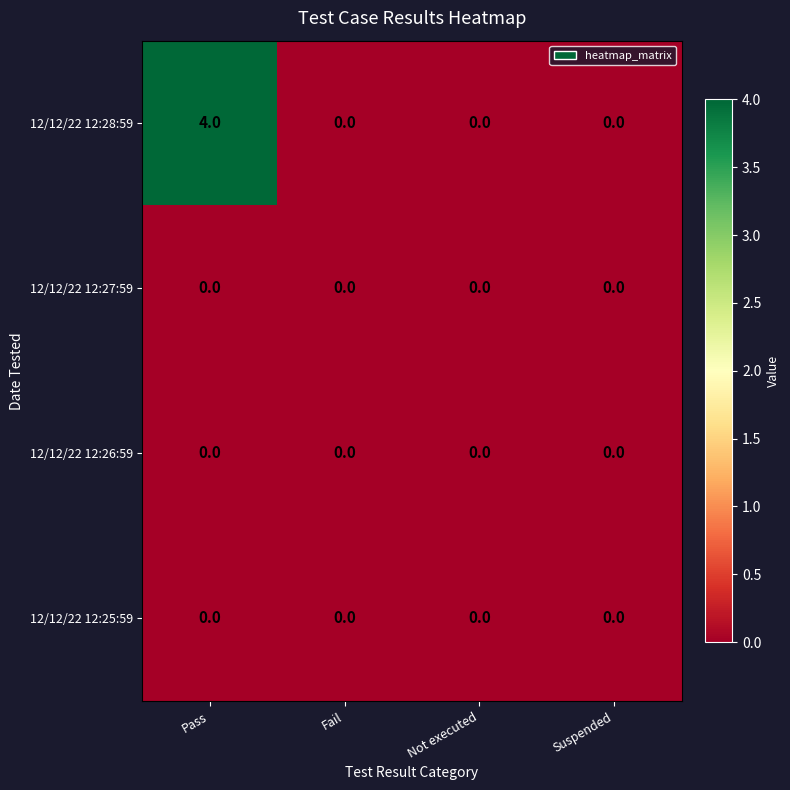

Which series has the widest spread of values?

12/12/22 12:28:59